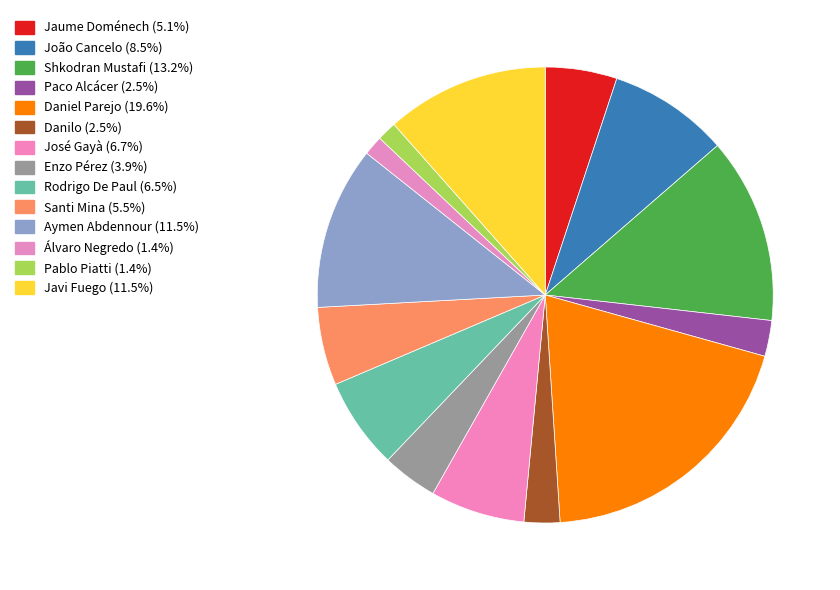

What is the smallest slice in the pie chart?

Álvaro Negredo